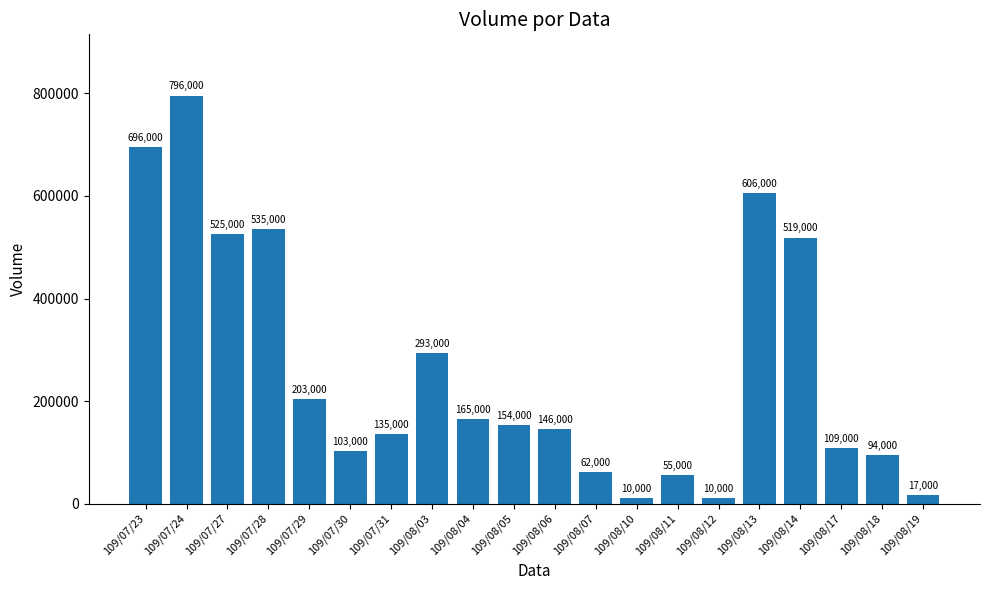

Is it true that the value at 109/08/17 is 109000?

True